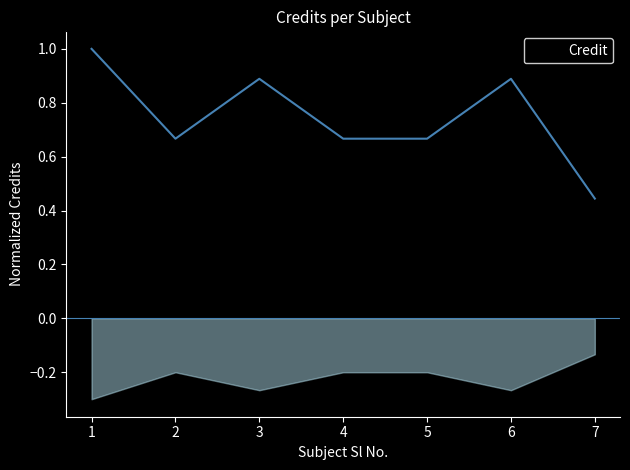

Reading left to right, extract all data points from this chart.

1=1.0	2=0.7	3=0.9	4=0.7	5=0.7	6=0.9	7=0.4